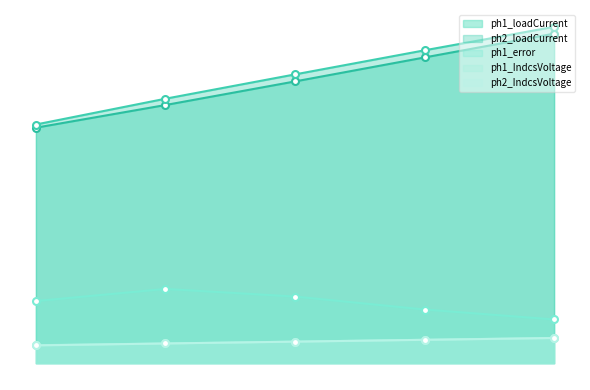

Reading left to right, extract all data points from this chart.

ph1_loadCurrent: 5.0=4.9	5.5=5.3	6.0=5.8	6.5=6.3	7.0=6.8
ph1_IndcsVoltage: 5.0=0.4	5.5=0.4	6.0=0.4	6.5=0.5	7.0=0.5
ph1_error: 5.0=1.3	5.5=1.5	6.0=1.4	6.5=1.1	7.0=0.9
ph2_loadCurrent: 5.0=4.9	5.5=5.4	6.0=5.9	6.5=6.4	7.0=6.9
ph2_IndcsVoltage: 5.0=0.4	5.5=0.4	6.0=0.4	6.5=0.5	7.0=0.5